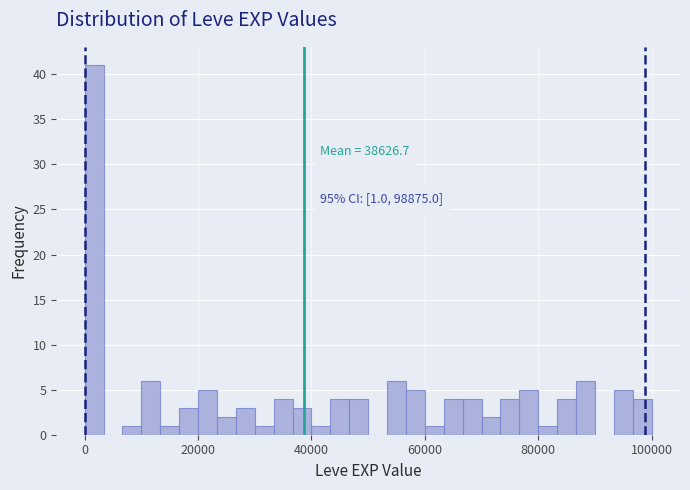

Around what value on the x-axis is the tallest bar? Give the approximate position of its centre, as read against the axis.

2000